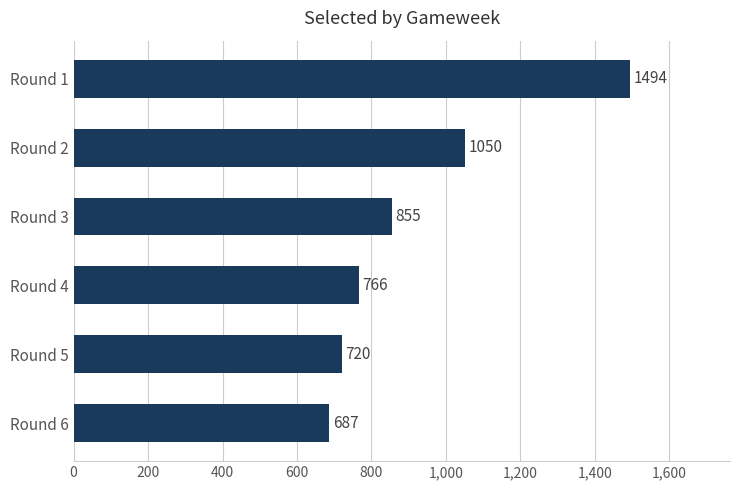

List the labels in order of value, smallest first.

Round 6, Round 5, Round 4, Round 3, Round 2, Round 1